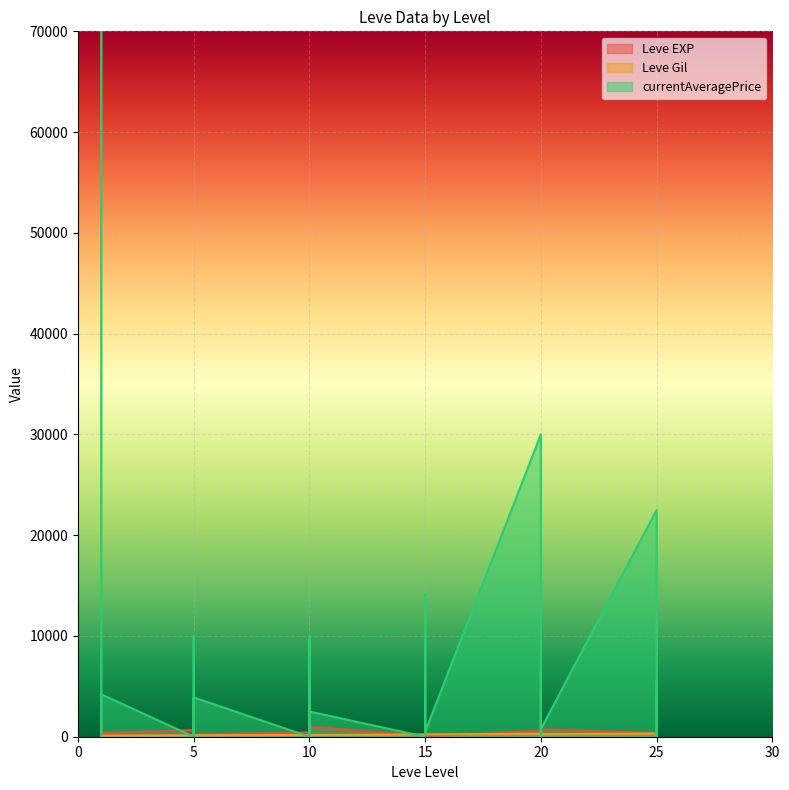

Which category has the lowest value in the currentAveragePrice series?

1